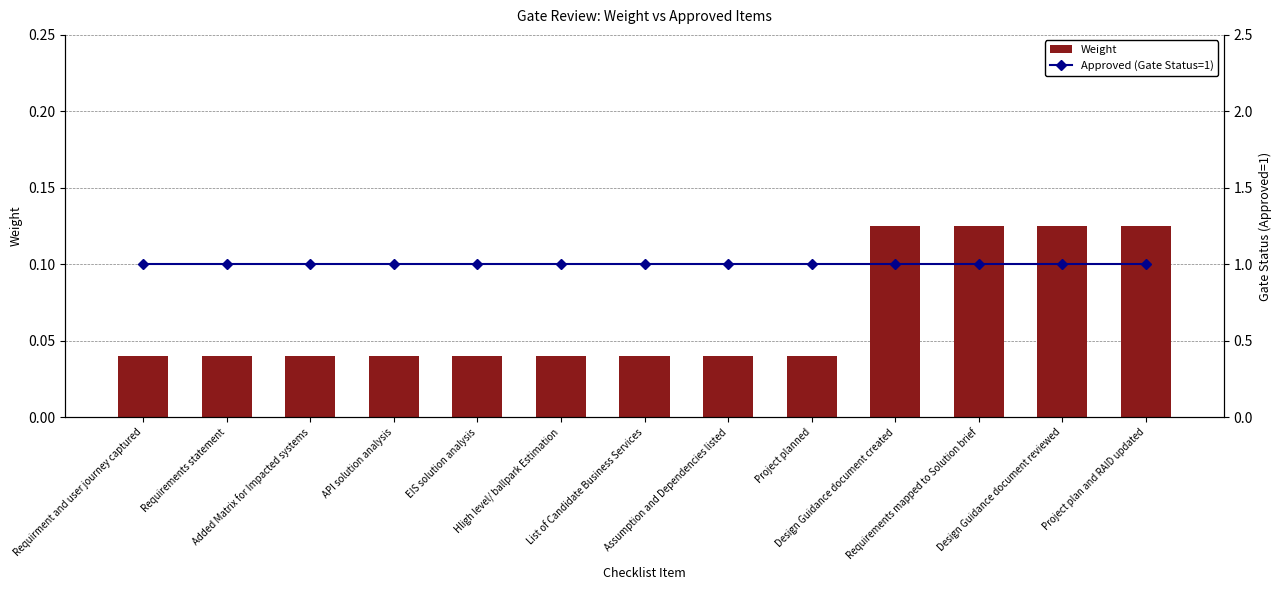

The Weight series shows 0.1 at Design Guidance document created. True or false?

True